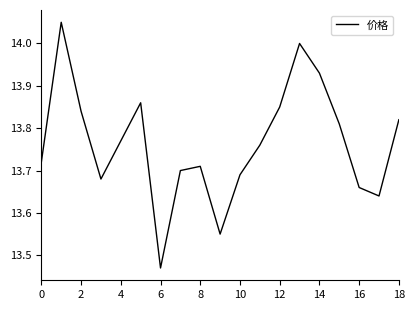

What is the difference between the maximum and minimum values?

0.6